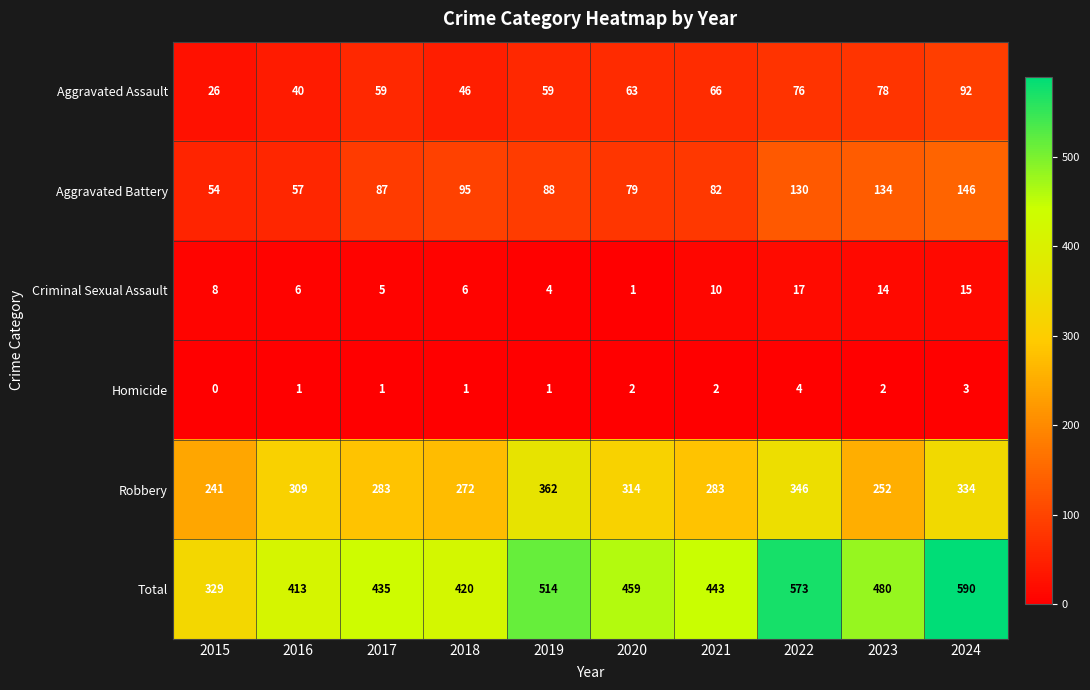

At how many categories does at least one series exceed 525?

2